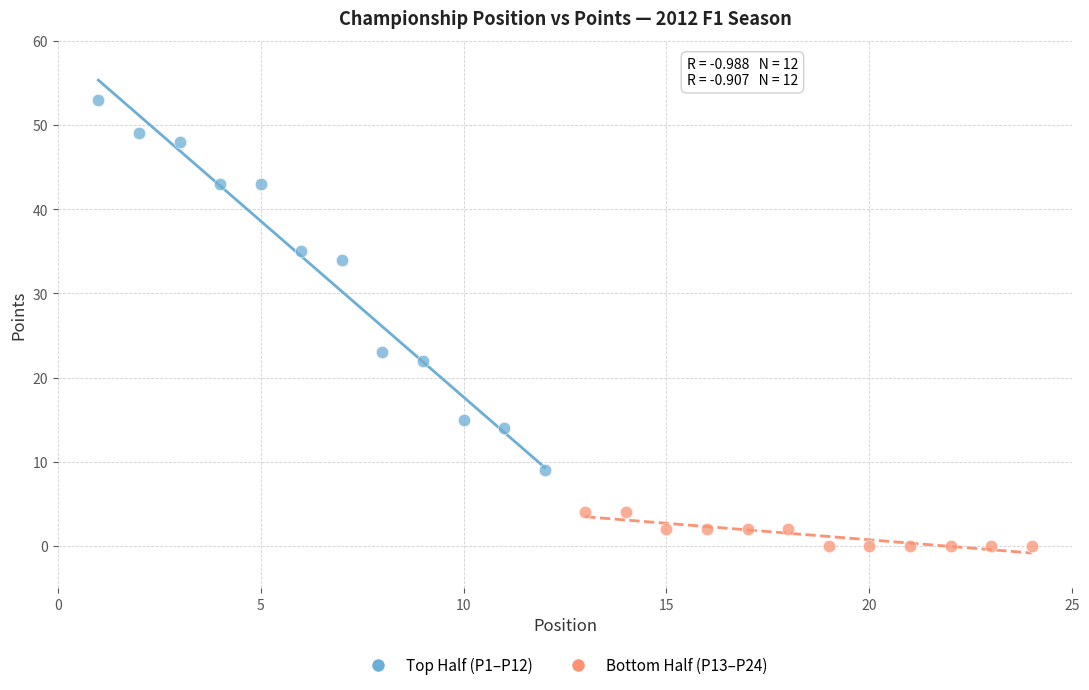

Which series contains the lowest Y value?

Bottom Half (P13–P24)